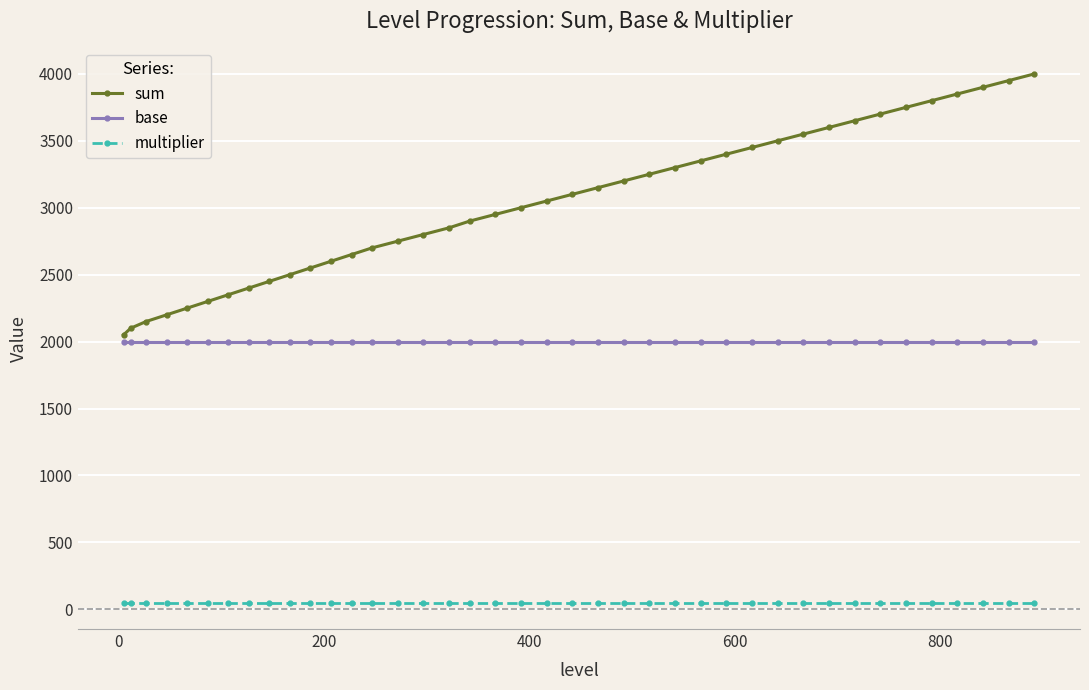

What is the difference between the second highest and minimum values in the sum series?

1900